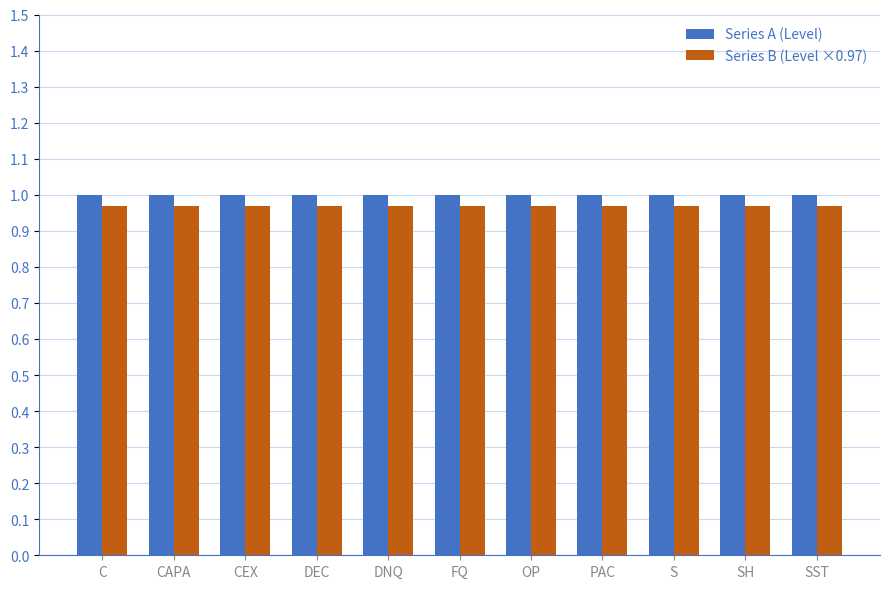

What is the total value across all series at DNQ?

2.0